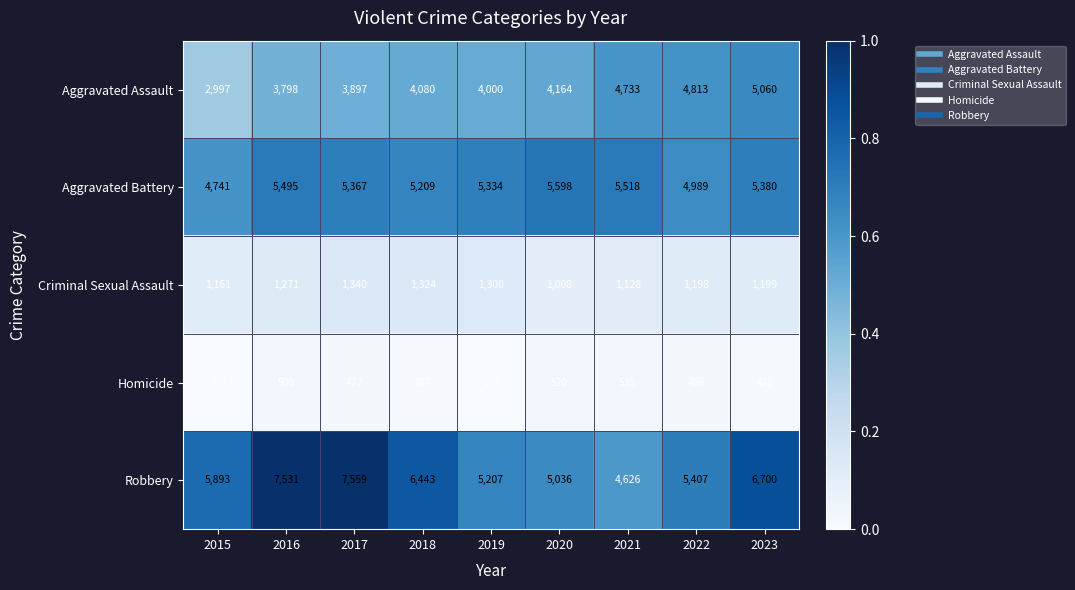

At which category does the chart reach its minimum across all series?

2015